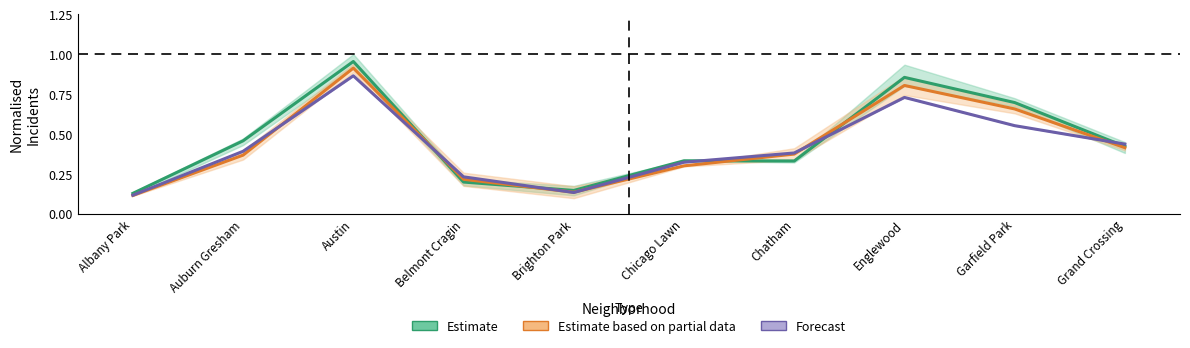

What is the maximum value for Estimate based on partial data?

0.9